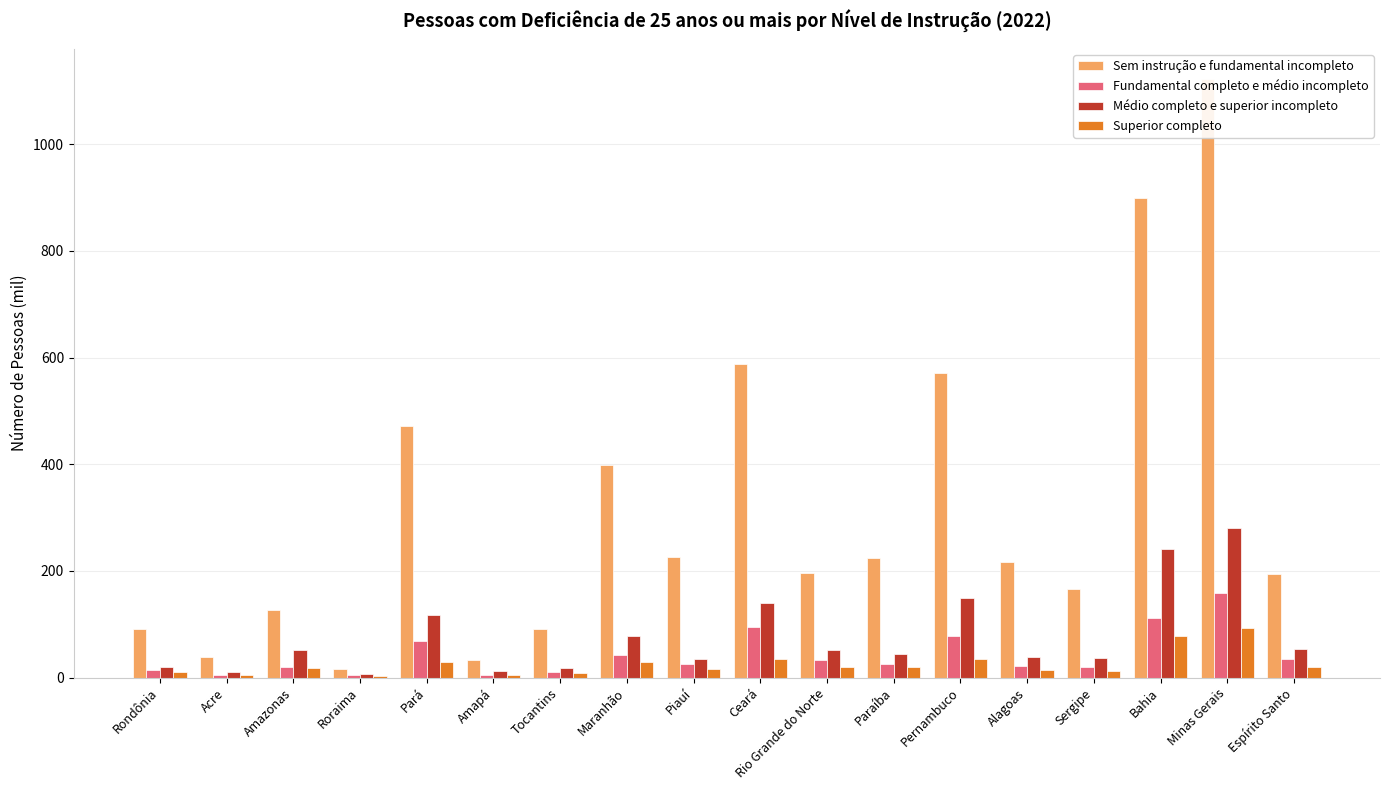

How many bars are there in each group?

4